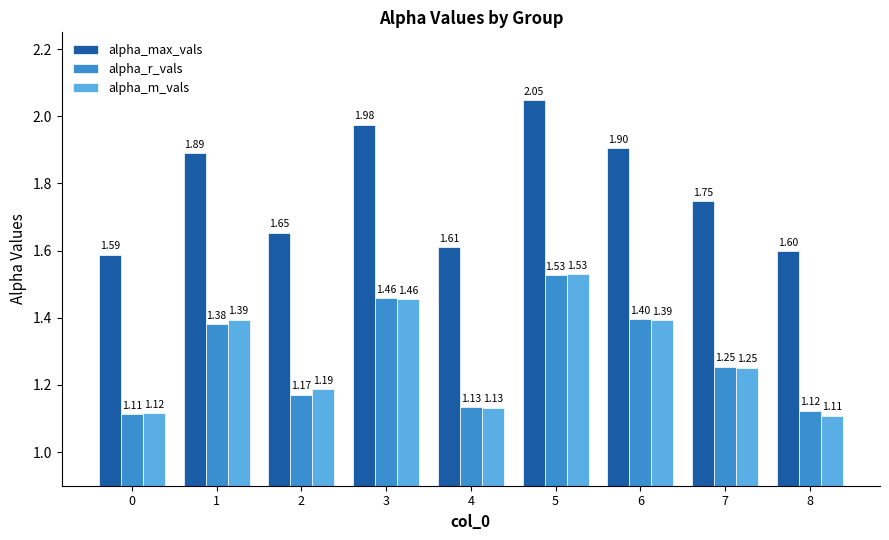

What is the sum of the alpha_max_vals values at 0 and 8?

3.2